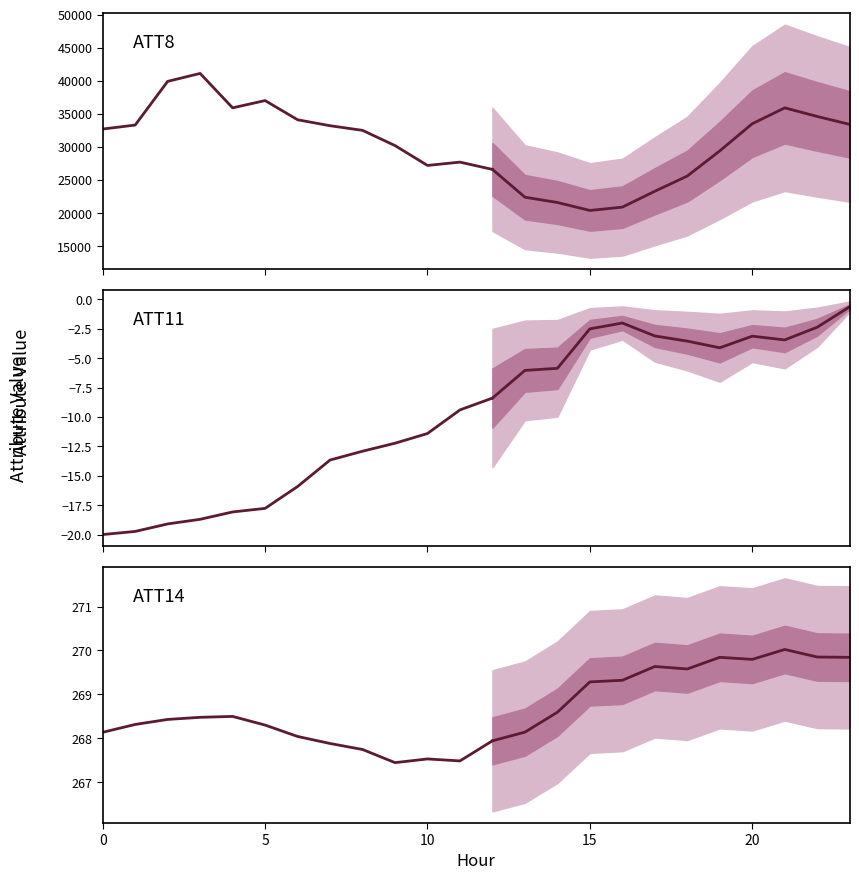

What value does the ATT8 series have at 10?

27200.0